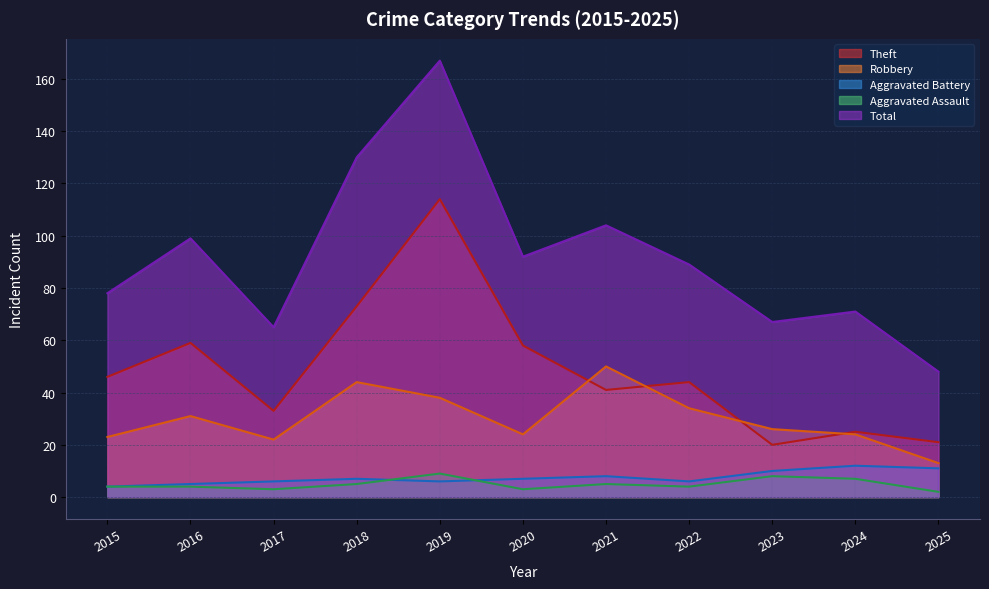

At which category is the sum across all series the highest?

2019